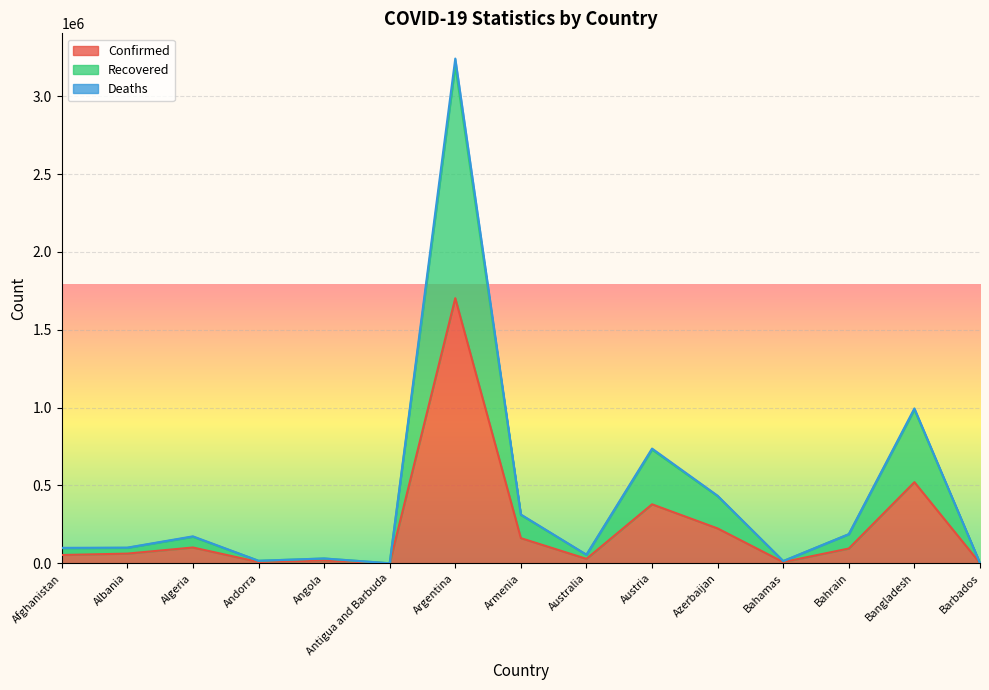

Which label corresponds to the smallest value in the chart?

Antigua and Barbuda